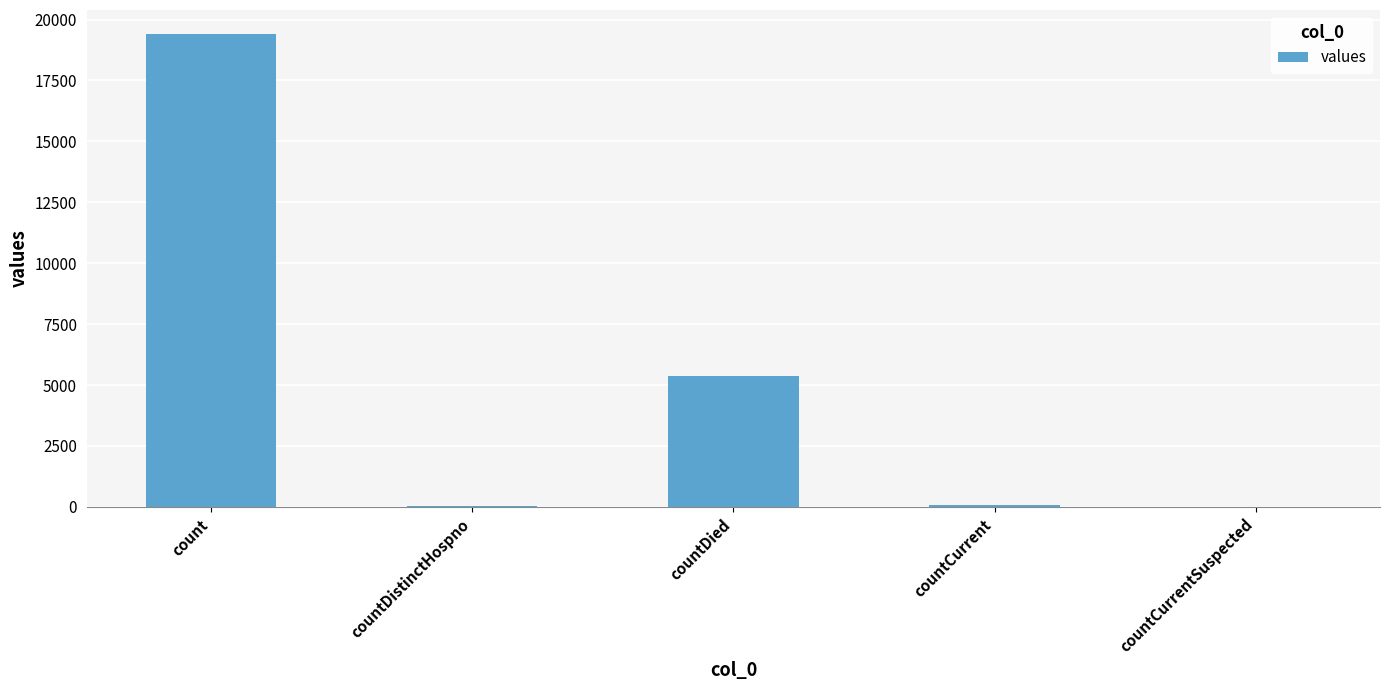

What value does the data have at countDied?

5357